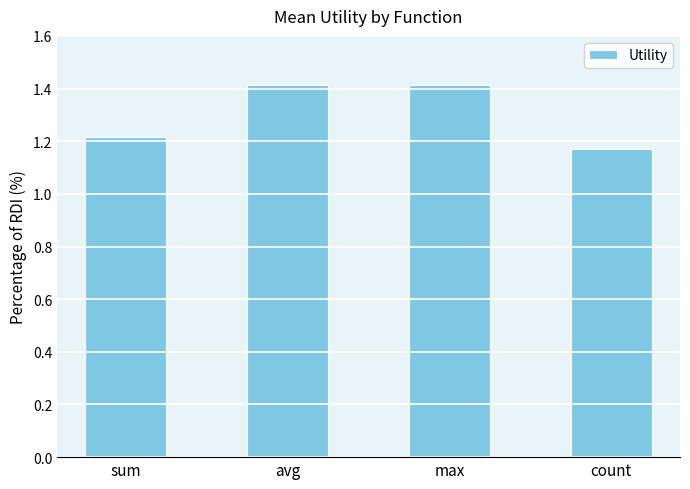

Does the chart contain any negative values?

No